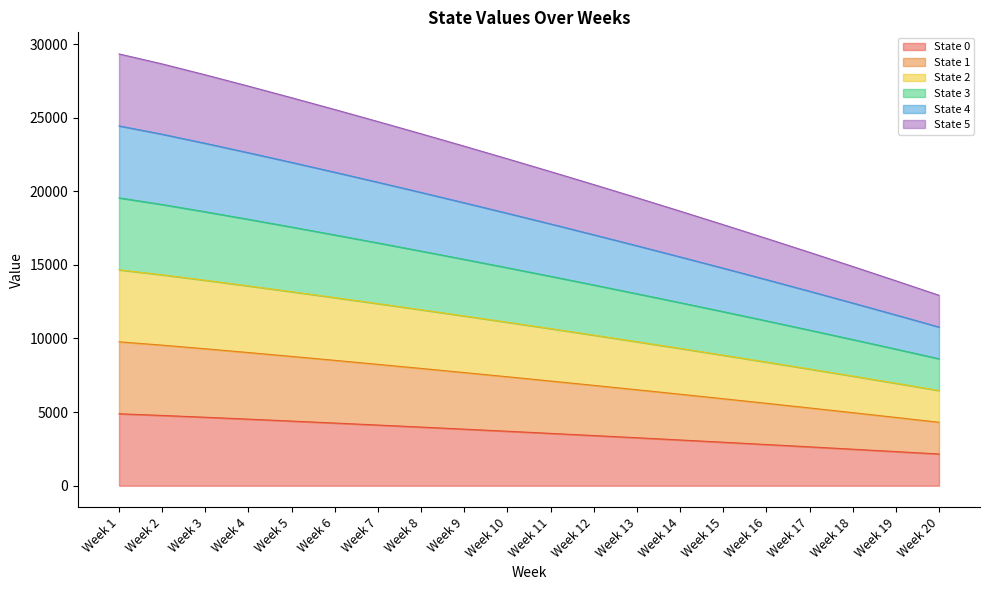

At which label does State 1 reach its peak?

Week 1